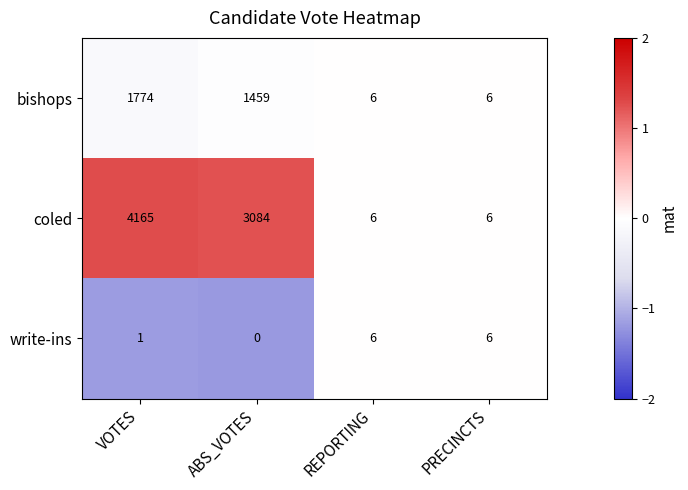

Is it true that coled equals 11 at REPORTING?

False